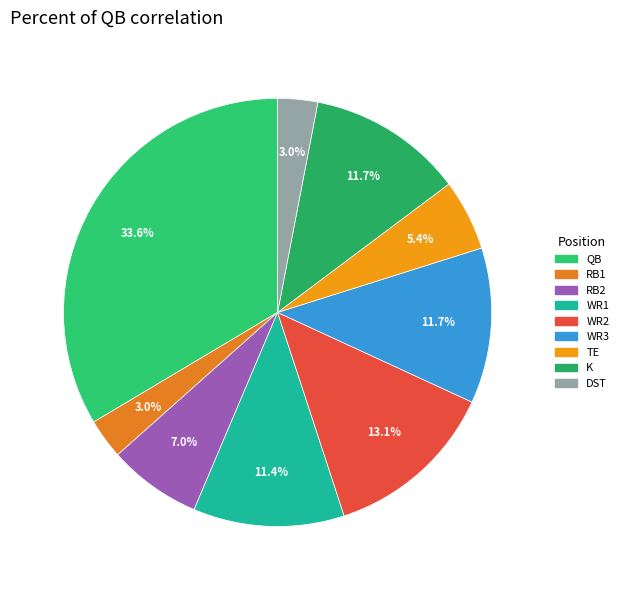

To the nearest percent, what is the difference between the K and RB1 slice percentages?

9%